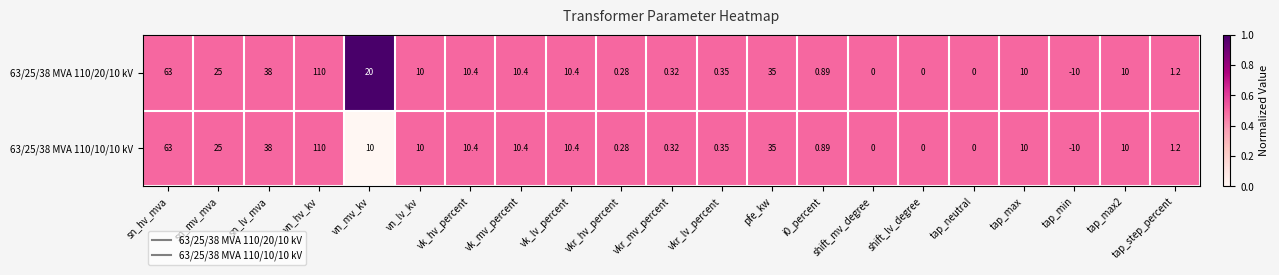

Is the value of 63/25/38 MVA 110/20/10 kV at vkr_hv_percent greater than the value of 63/25/38 MVA 110/10/10 kV at tap_neutral?

Yes